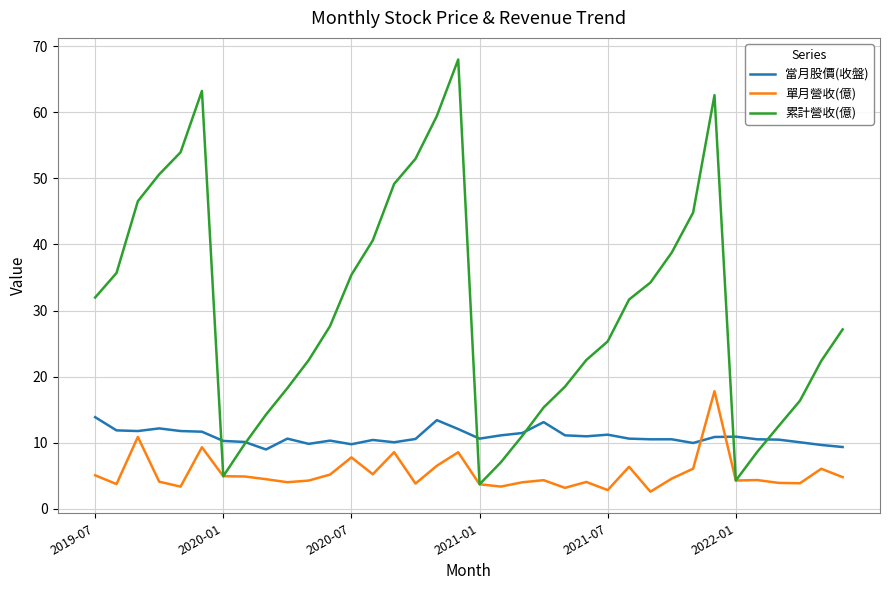

True or false: 單月營收(億) and 當月股價(收盤) cross at least once.

True